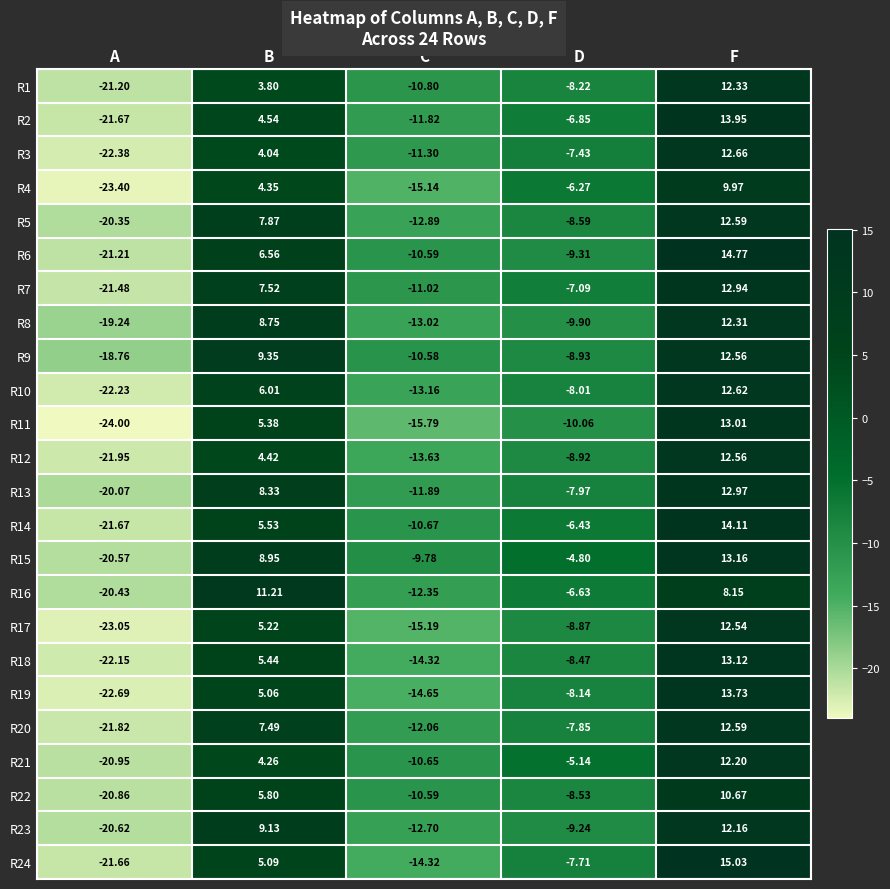

At which category is the sum across all series the highest?

F